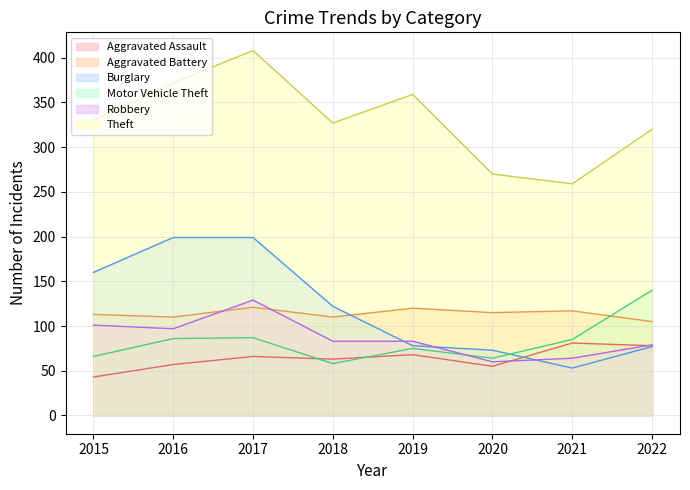

Reading left to right, what are all the values shown in this chart?

Aggravated Assault: 2015=43	2016=57	2017=66	2018=63	2019=68	2020=55	2021=81	2022=78
Aggravated Battery: 2015=113	2016=110	2017=121	2018=110	2019=120	2020=115	2021=117	2022=105
Burglary: 2015=160	2016=199	2017=199	2018=122	2019=78	2020=73	2021=53	2022=77
Motor Vehicle Theft: 2015=66	2016=86	2017=87	2018=58	2019=75	2020=64	2021=85	2022=140
Robbery: 2015=101	2016=97	2017=129	2018=83	2019=83	2020=60	2021=64	2022=79
Theft: 2015=330	2016=372	2017=408	2018=327	2019=359	2020=270	2021=259	2022=320